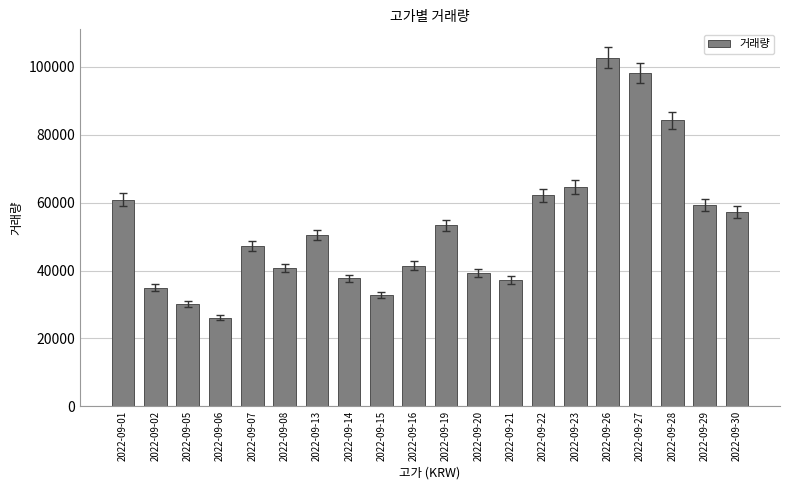

Reading left to right, list all the values displayed in this chart.

2022-09-01=60870	2022-09-02=34923	2022-09-05=30198	2022-09-06=26159	2022-09-07=47261	2022-09-08=40675	2022-09-13=50453	2022-09-14=37653	2022-09-15=32782	2022-09-16=41475	2022-09-19=53333	2022-09-20=39304	2022-09-21=37152	2022-09-22=62150	2022-09-23=64591	2022-09-26=102667	2022-09-27=98207	2022-09-28=84233	2022-09-29=59355	2022-09-30=57216